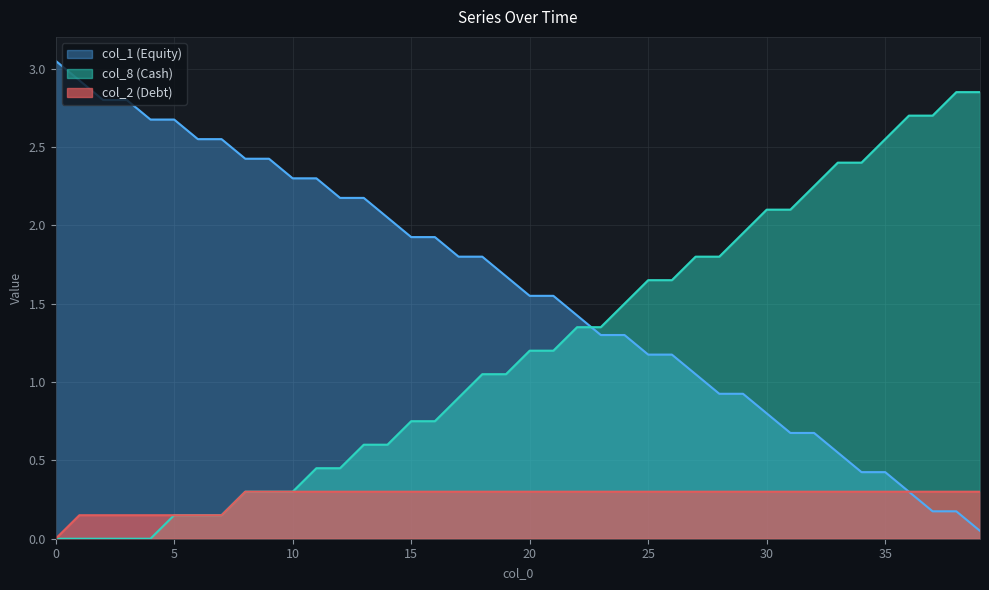

Which series changed the most between 7 and 32?

col_8